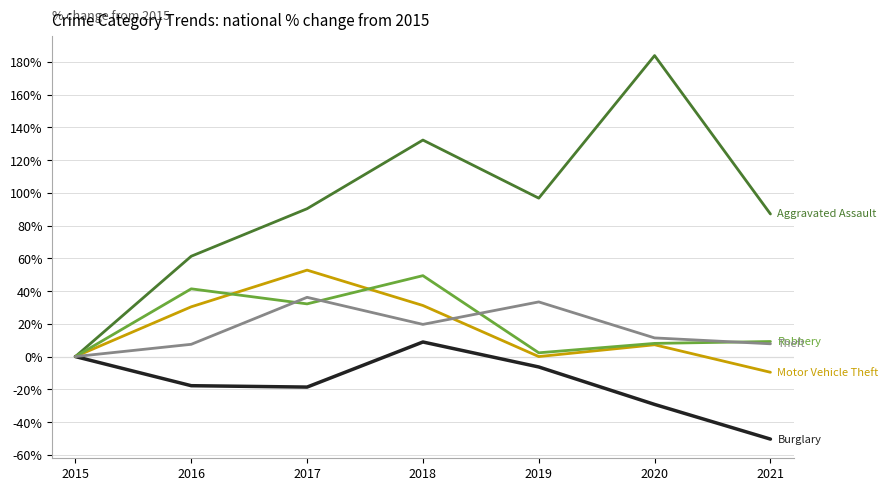

At which category is the sum across all series the highest?

2018